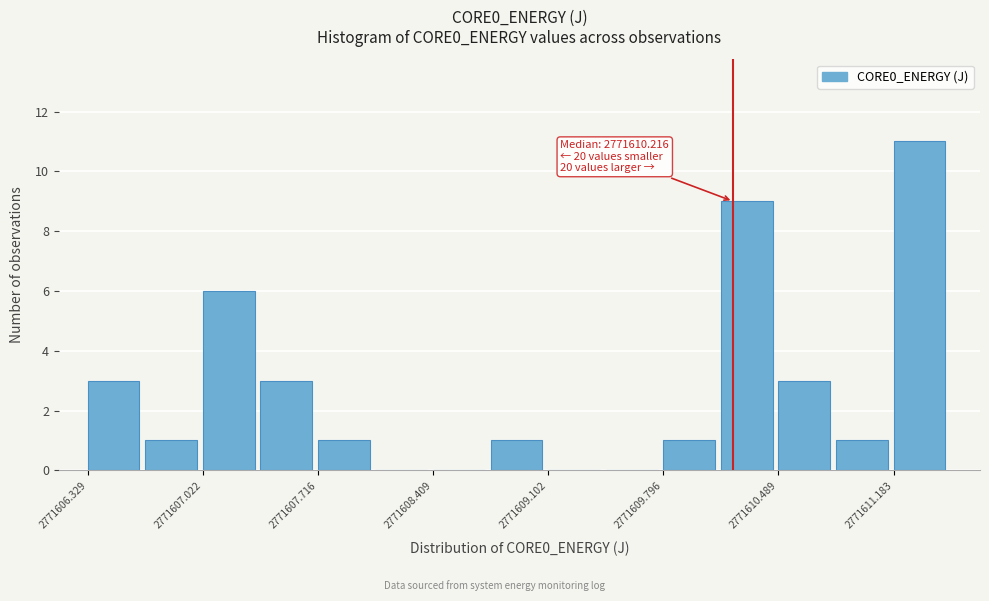

Read against the x-axis, roughly where is the centre of the tallest bar?

2771611.3